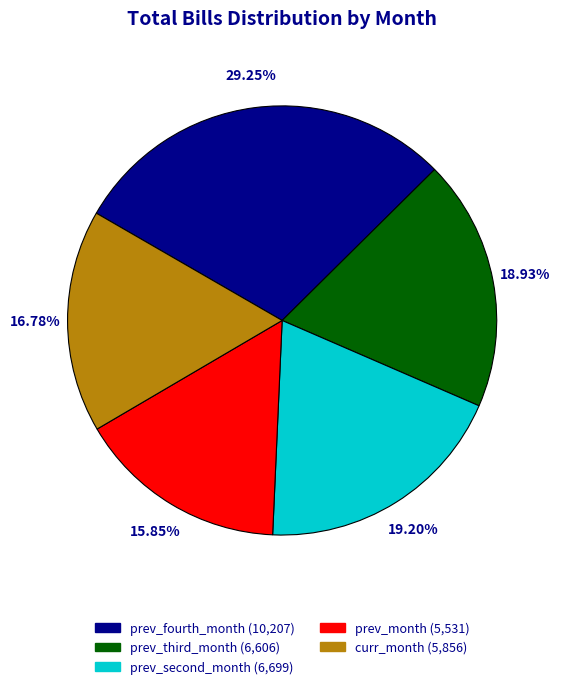

Between prev_month and prev_fourth_month, which is larger?

prev_fourth_month